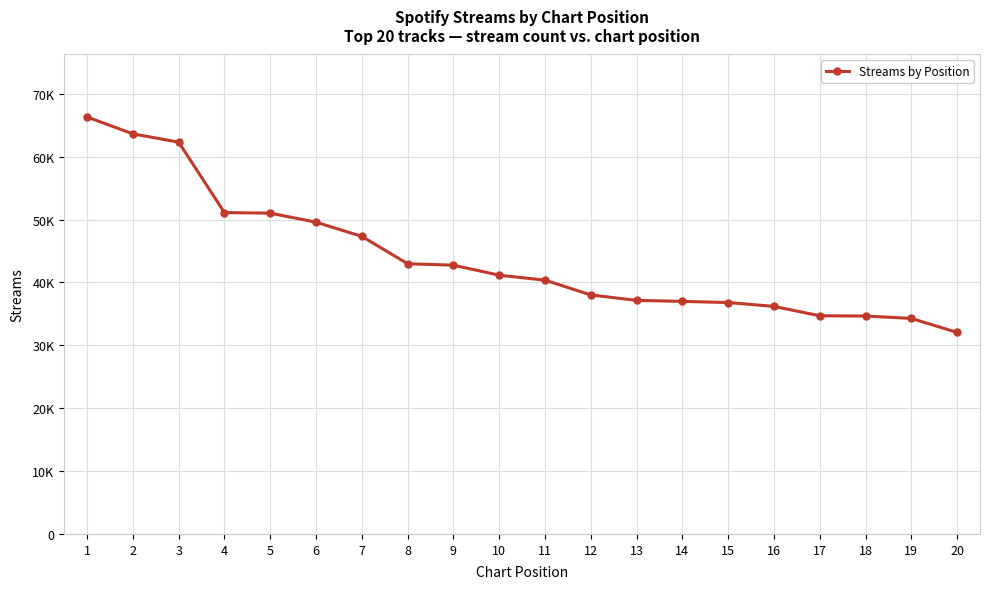

List the labels in order of value, smallest first.

20, 19, 18, 17, 16, 15, 14, 13, 12, 11, 10, 9, 8, 7, 6, 5, 4, 3, 2, 1